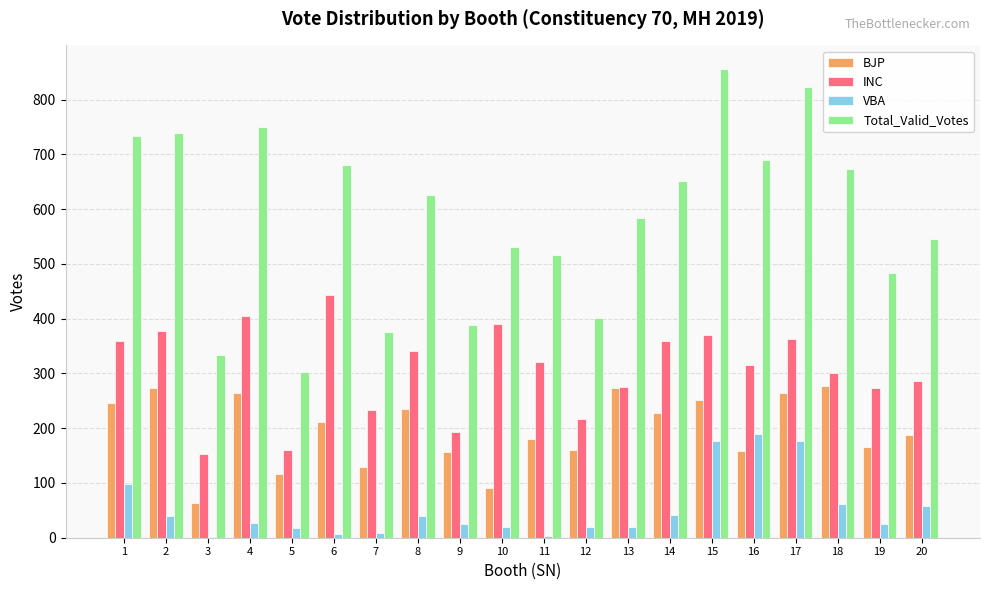

What is the greatest value displayed?

856